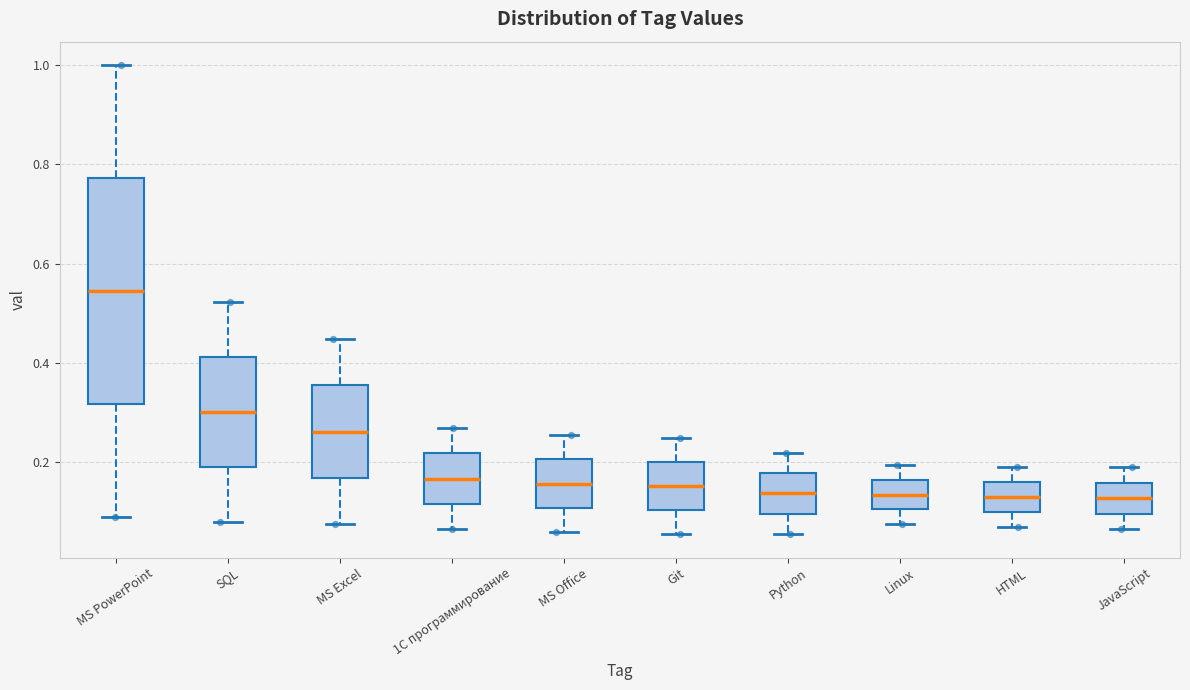

Which box is the tallest, from its lower edge to its upper edge?

MS PowerPoint